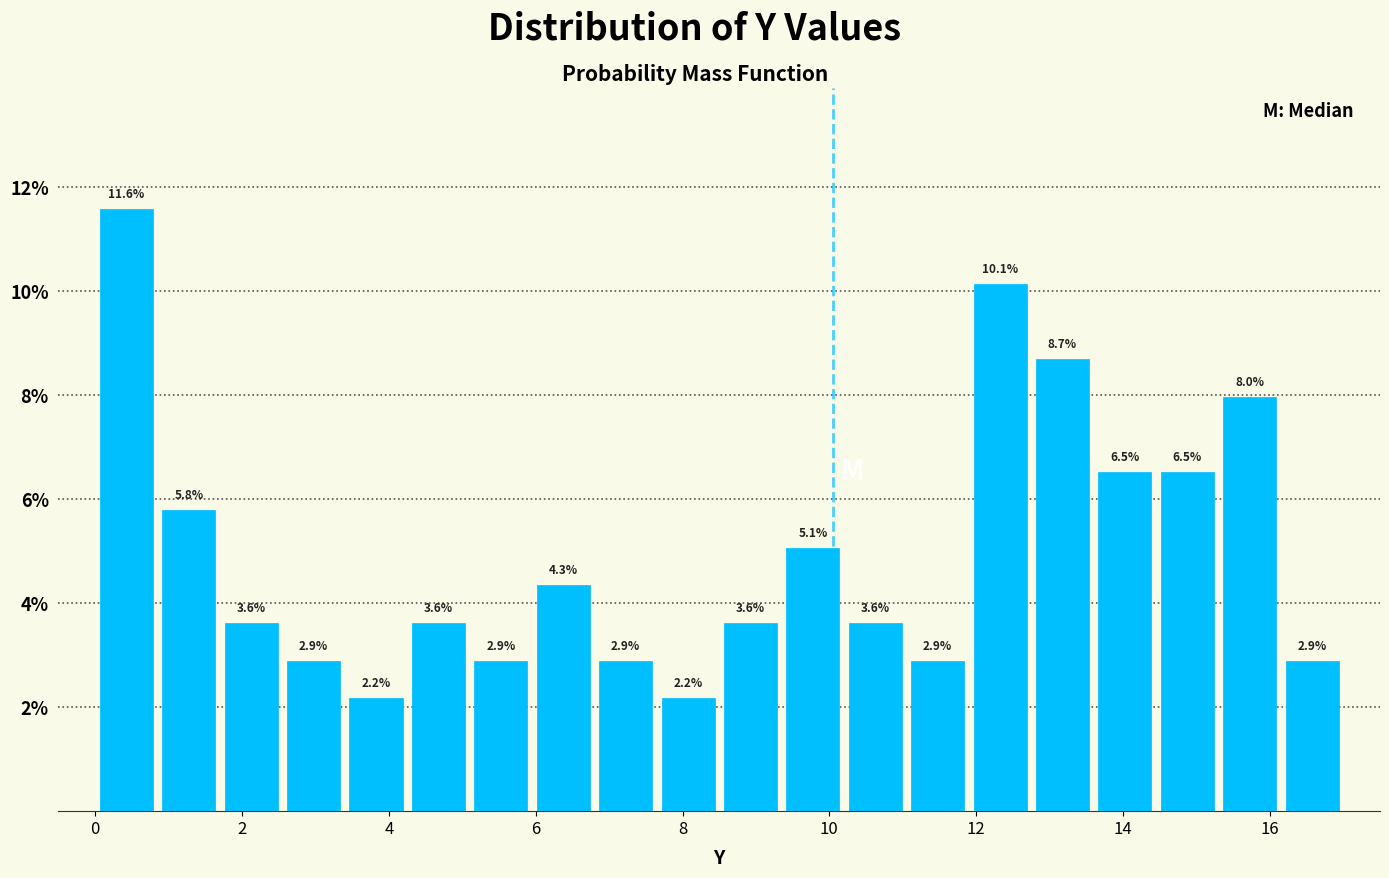

What is the height of the bar covering 8.50 to 9.35 on the x-axis? The bar edges are not printed on the chart, so give them approximately, as read against the axis.

3.6